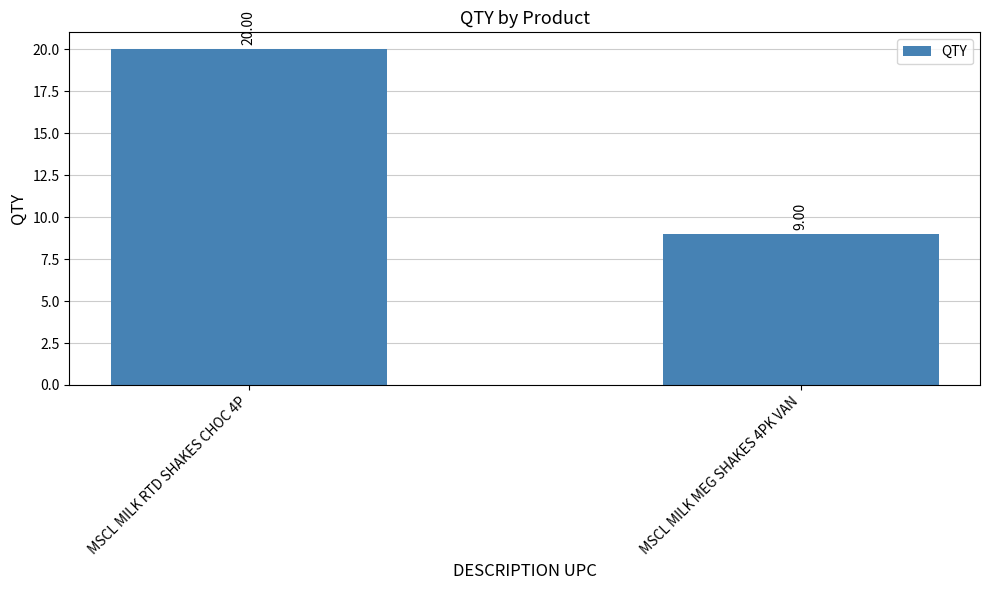

What is the value of the 2nd bar from the left?

9